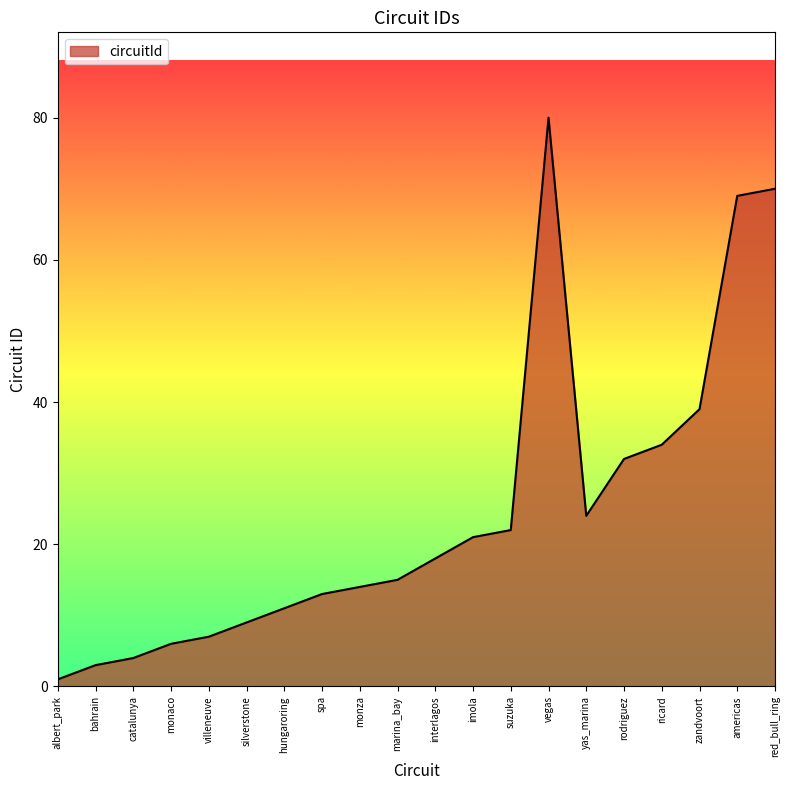

Reading left to right, what are all the values shown in this chart?

albert_park=1	bahrain=3	catalunya=4	monaco=6	villeneuve=7	silverstone=9	hungaroring=11	spa=13	monza=14	marina_bay=15	interlagos=18	imola=21	suzuka=22	vegas=80	yas_marina=24	rodriguez=32	ricard=34	zandvoort=39	americas=69	red_bull_ring=70